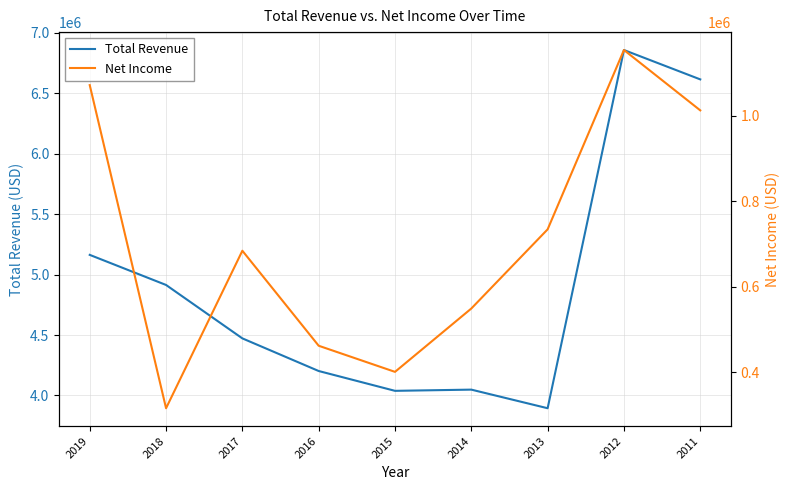

Which category has the lowest value across all series?

2018